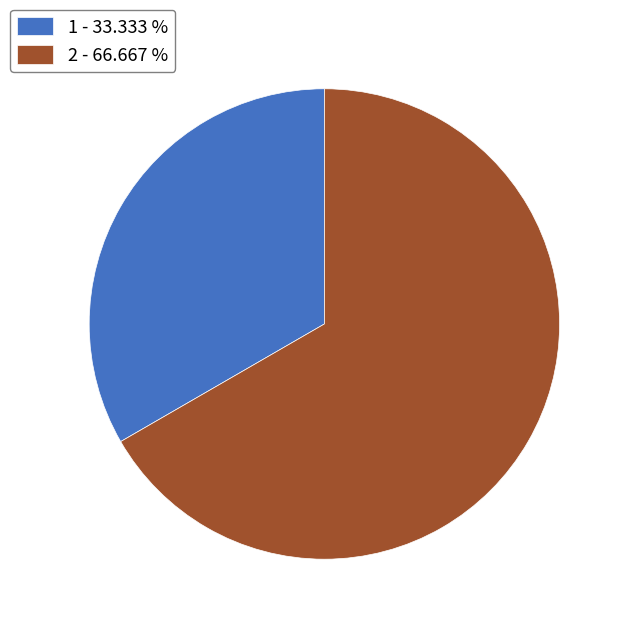

Is 1 - 33.333 % the majority of the pie?

No